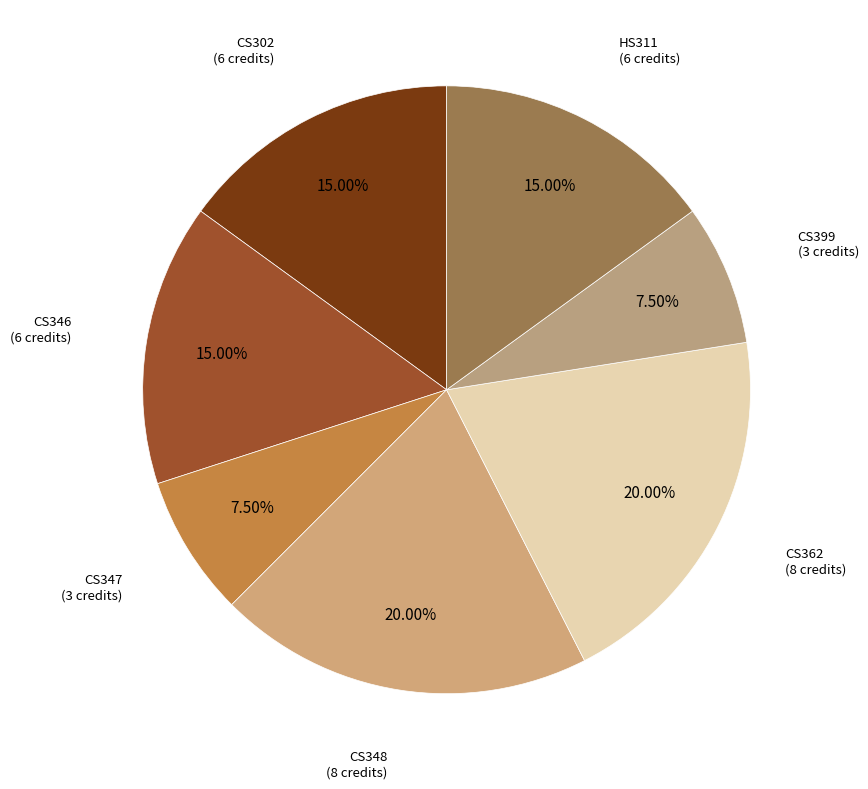

How many slices are in this pie chart?

7